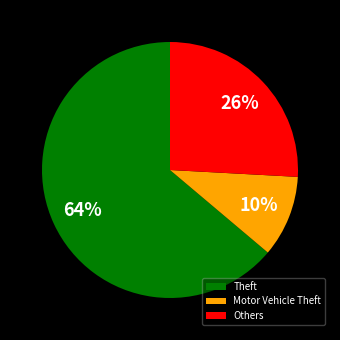

To the nearest percent, what portion does Others represent?

26%